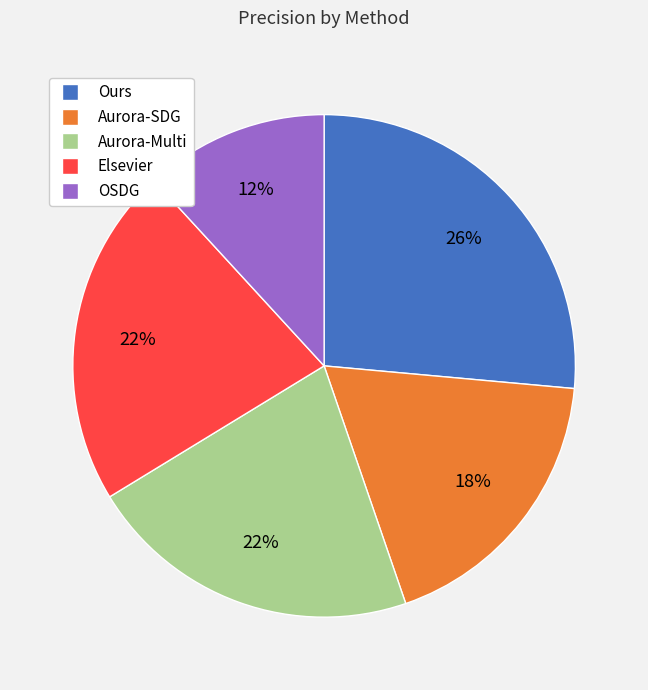

True or false: Aurora-Multi accounts for 16% of the total.

False